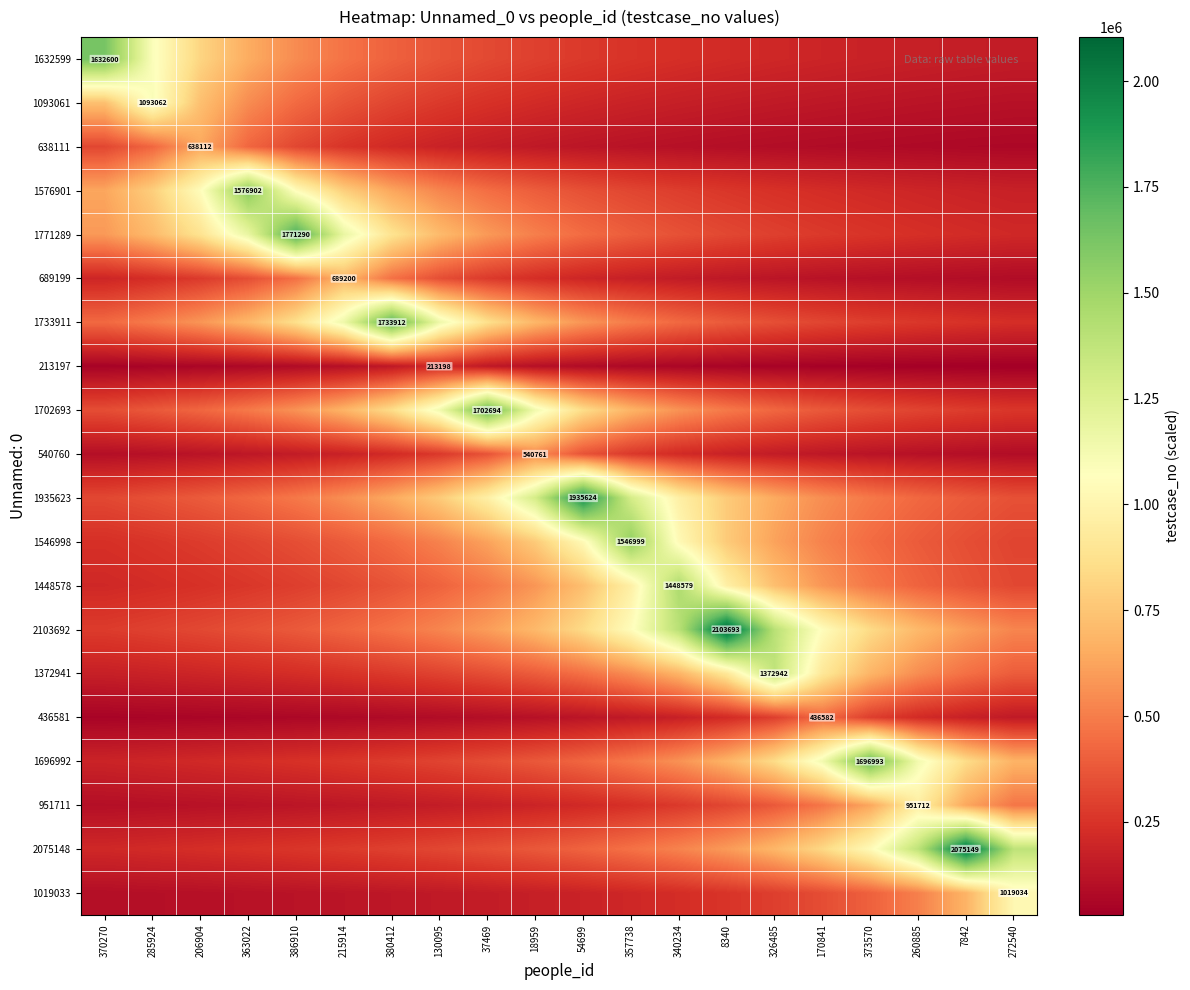

True or false: 1546998 has a value of 86525.2 at 7842.

False